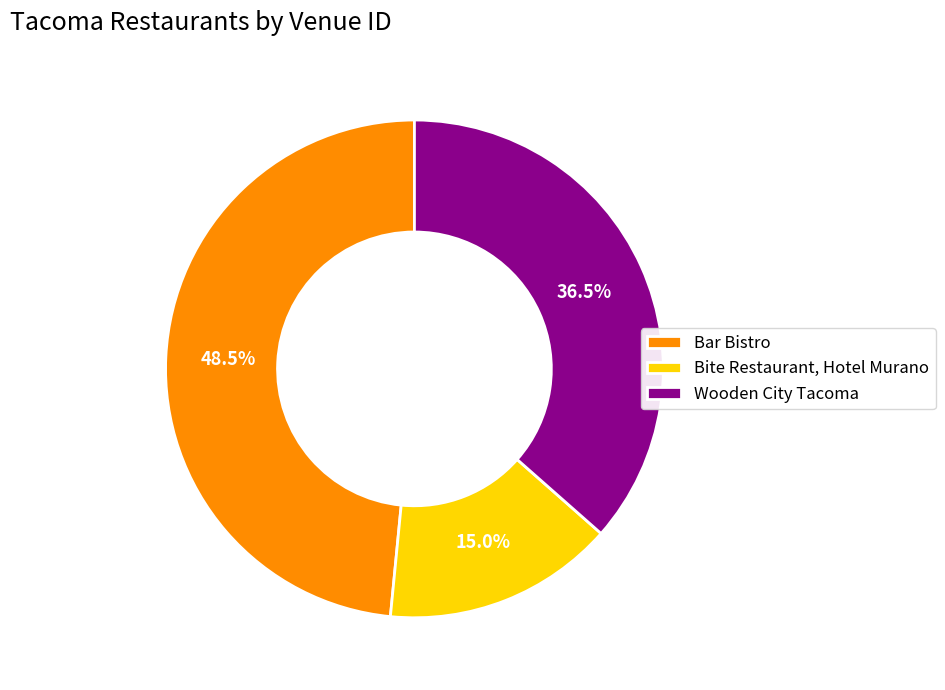

To the nearest percent, what is the average slice percentage?

33%